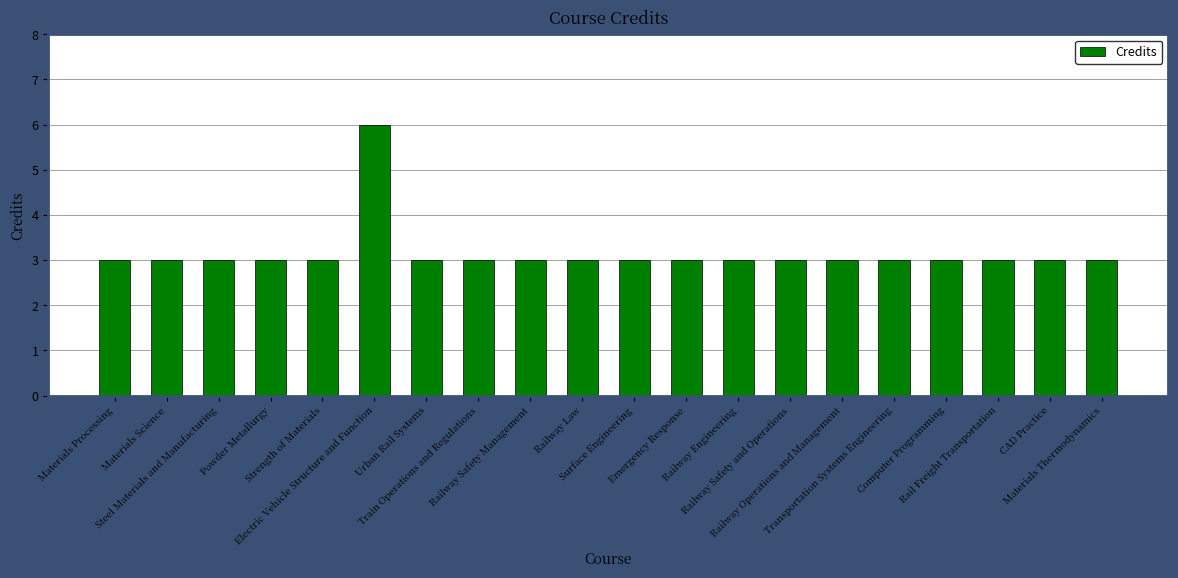

What position from the right is Emergency Response?

9